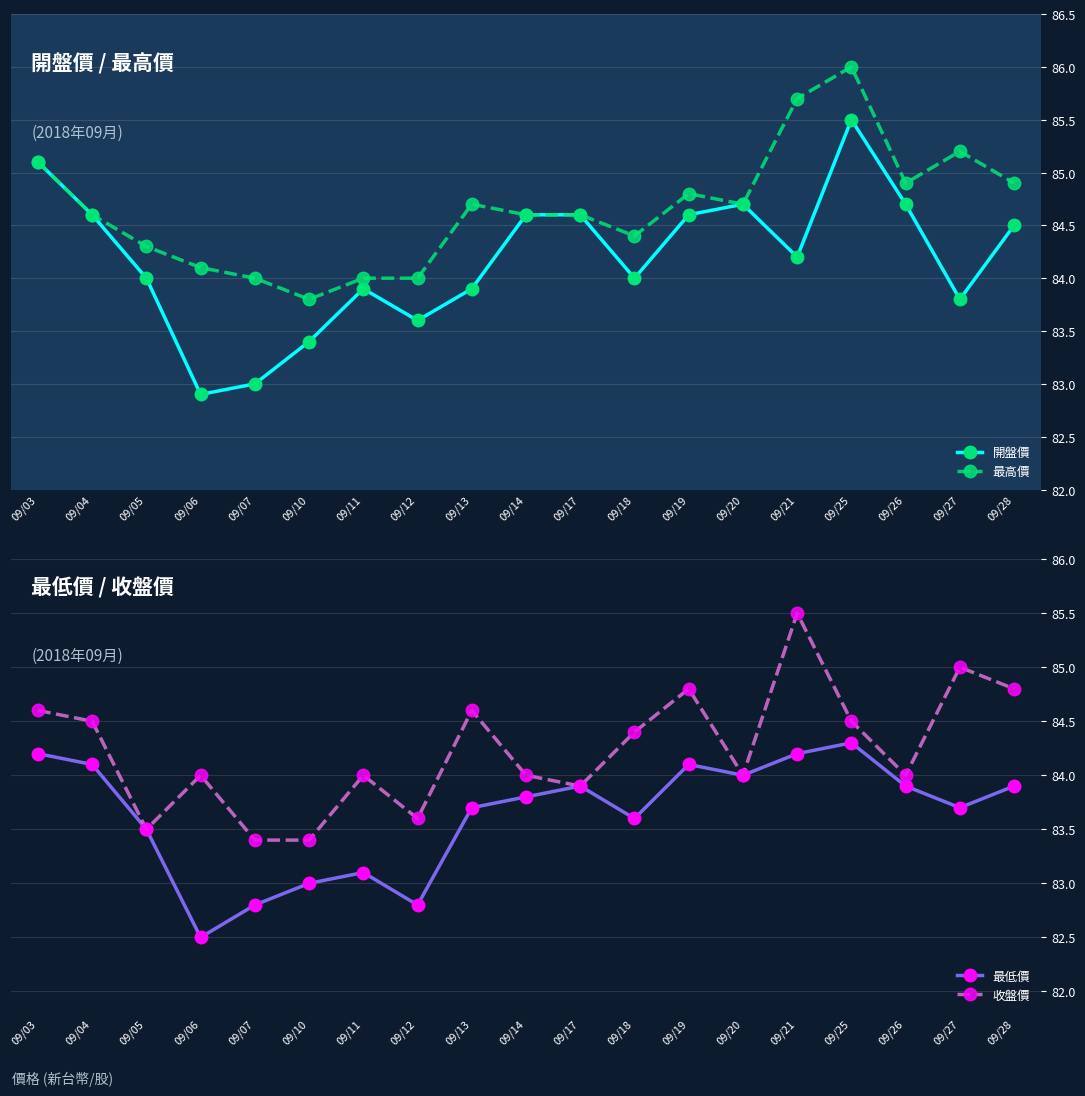

Rank the categories by 收盤價 value from highest to lowest.

09/21, 09/27, 09/19, 09/28, 09/03, 09/13, 09/04, 09/25, 09/18, 09/06, 09/11, 09/14, 09/20, 09/26, 09/17, 09/12, 09/05, 09/07, 09/10